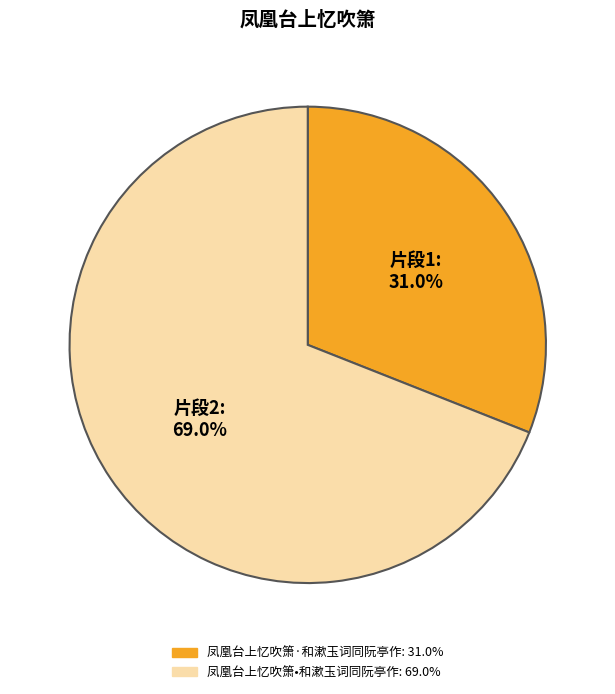

What is the smallest slice in the pie chart?

凤凰台上忆吹箫·和漱玉词同阮亭作